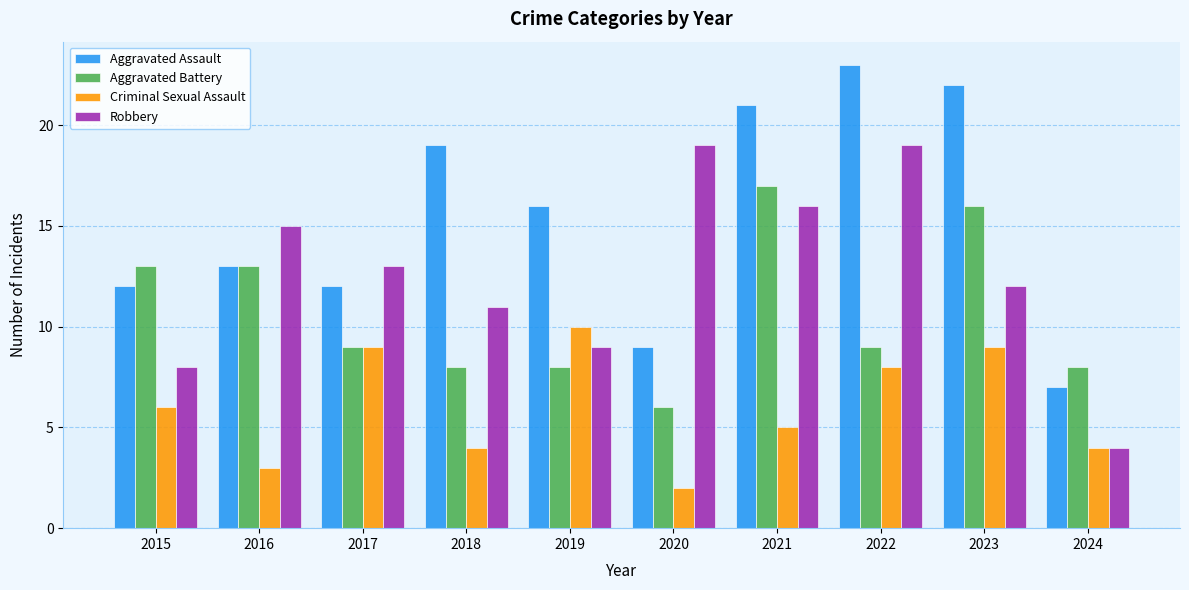

Which series has the largest total across all categories?

Aggravated Assault